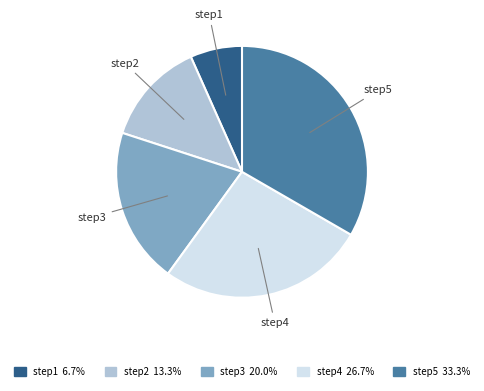

Is it true that step3 is 34% of the pie?

False